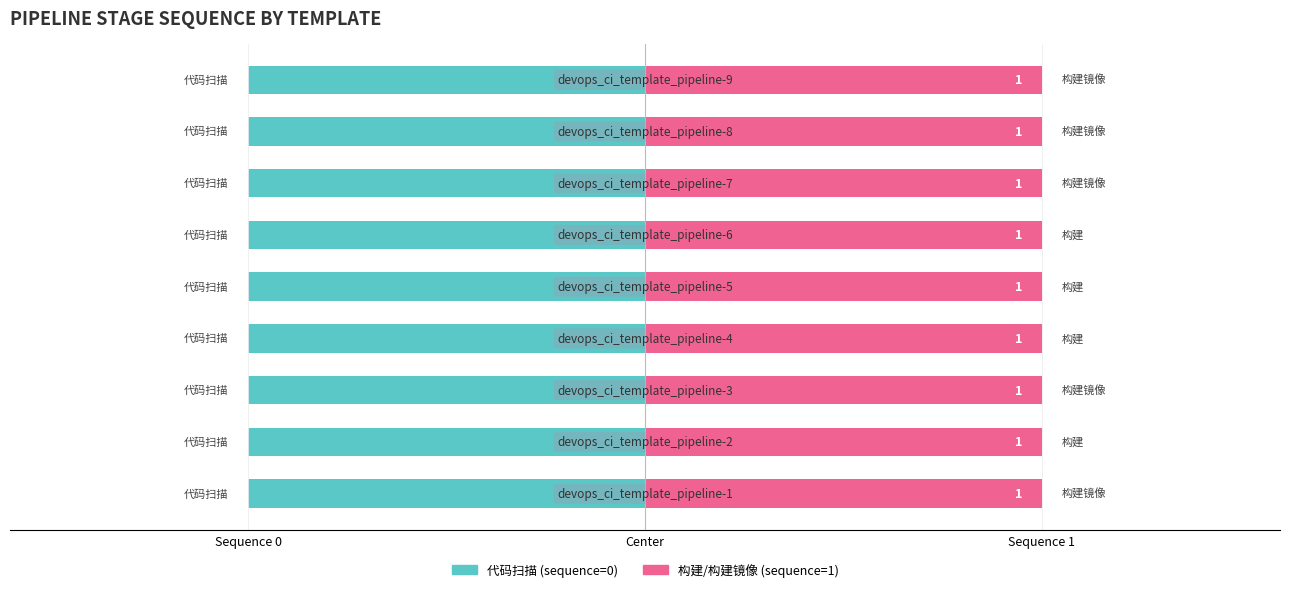

Reading left to right, transcribe all the data shown in this chart.

代码扫描: 0	0	0	0	0	0	0	0	0
构建/构建镜像: 1	1	1	1	1	1	1	1	1